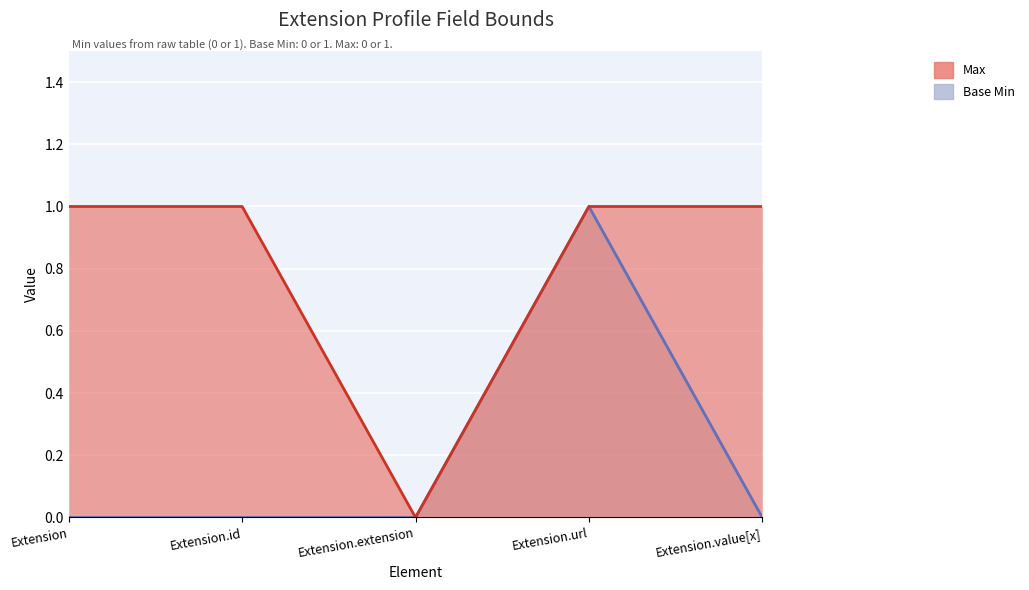

True or false: Base Min has more than 2 interior local peaks.

False